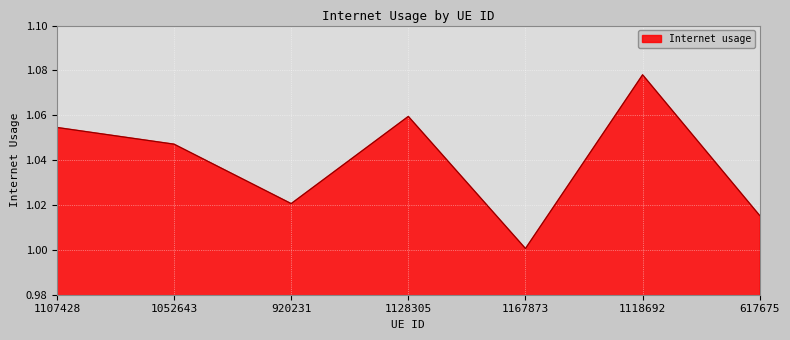

Does the chart have visible grid lines?

Yes